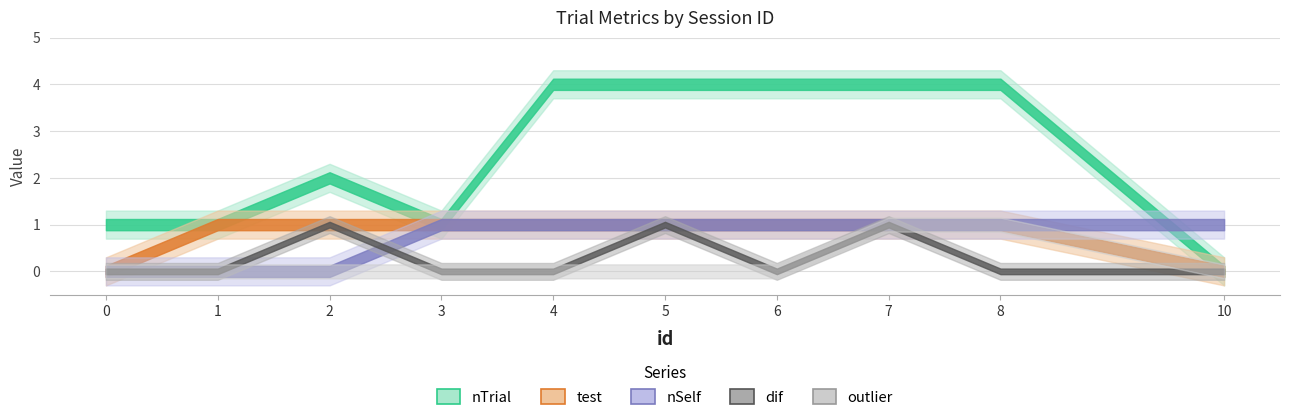

Between 5 and 10, which series saw the biggest shift?

nTrial